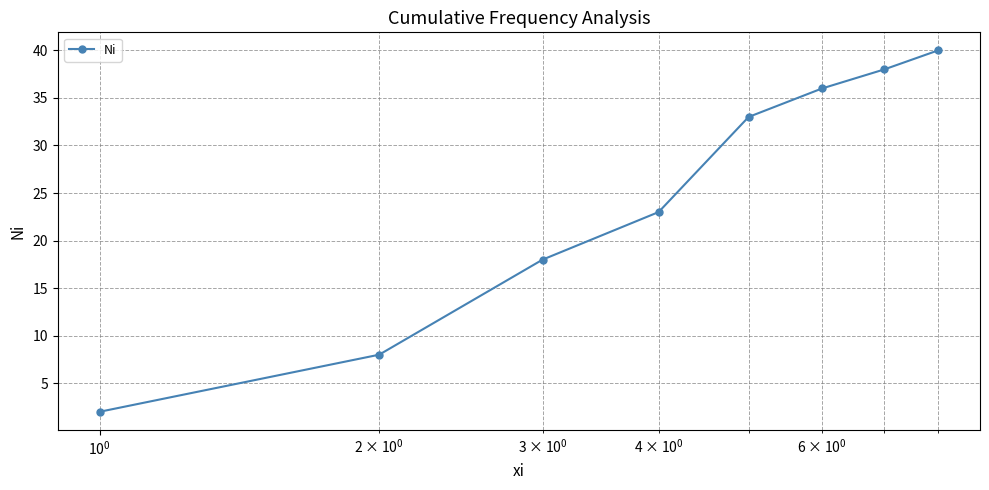

Reading right to left, extract all data points from this chart.

40	38	36	33	23	18	8	2